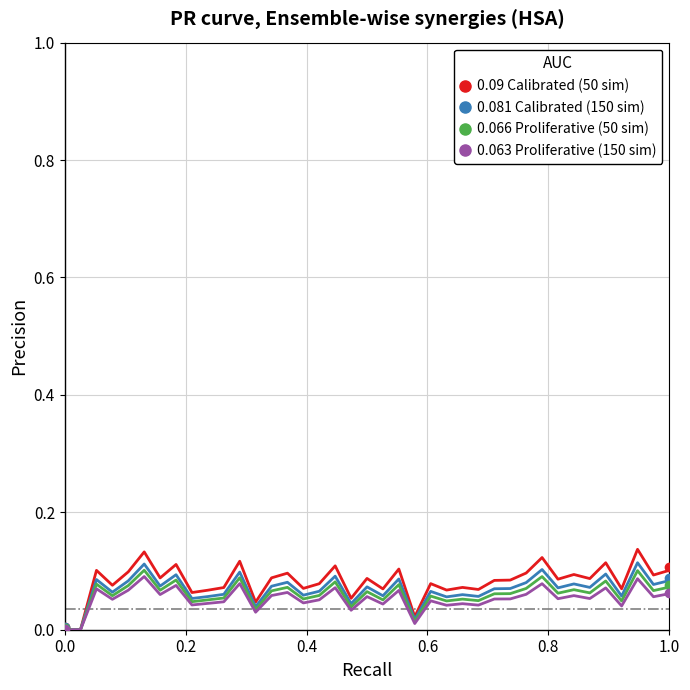

The 0.063 Proliferative (150 sim) series shows 0.0 at 0.4. True or false?

False